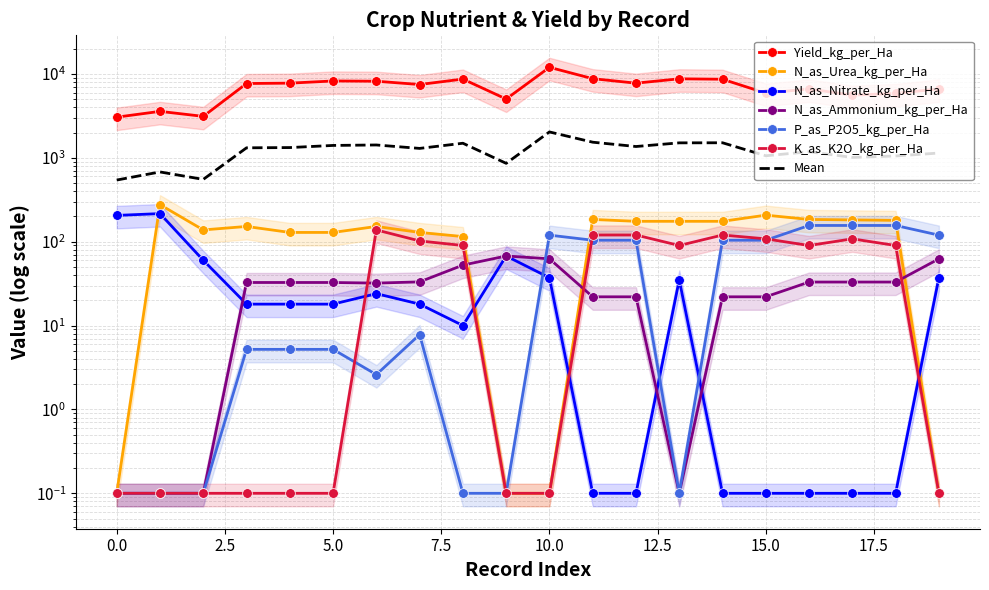

Which series has the largest total across all categories?

Yield_kg_per_Ha